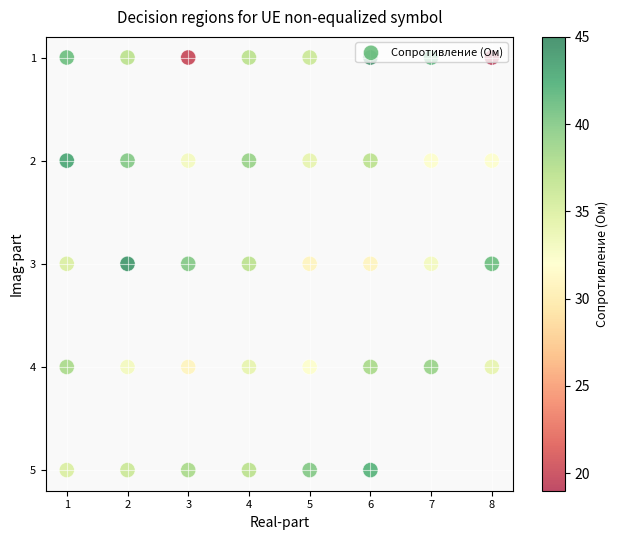

Is it true that the value at 4 is 6?

False